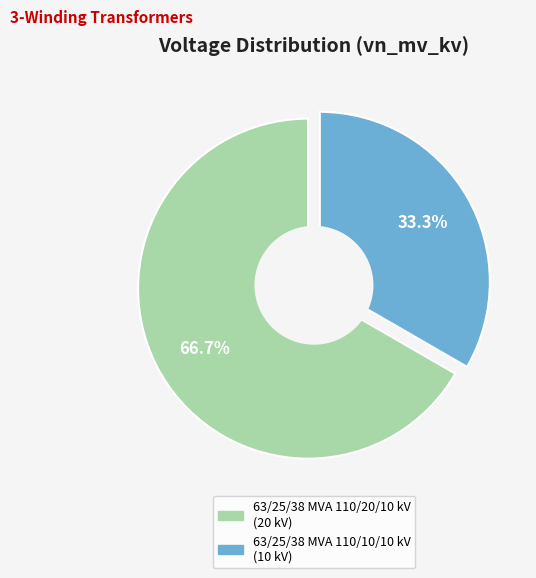

To the nearest percent, what percentage of the pie is 63/25/38 MVA 110/20/10 kV?

67%